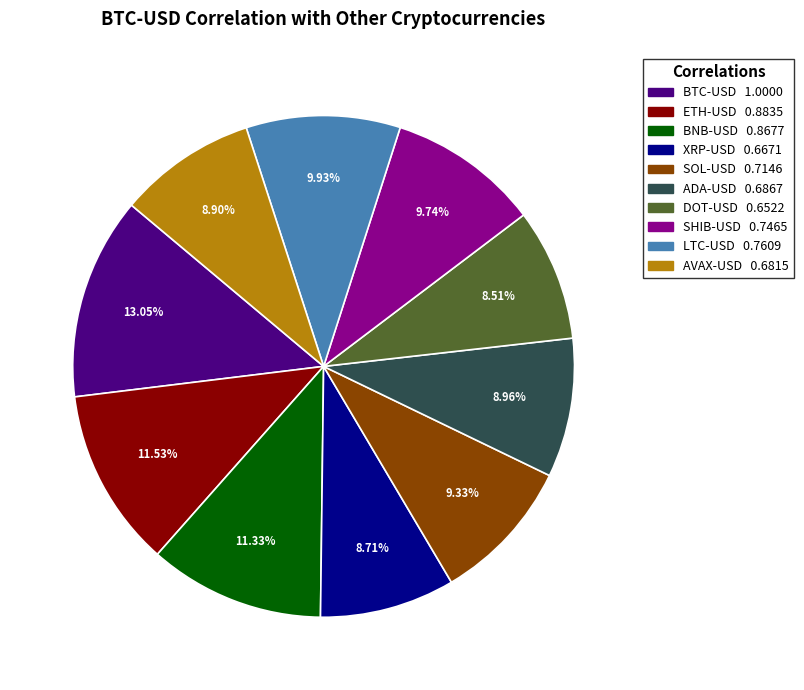

What is the largest slice in the pie chart?

BTC-USD